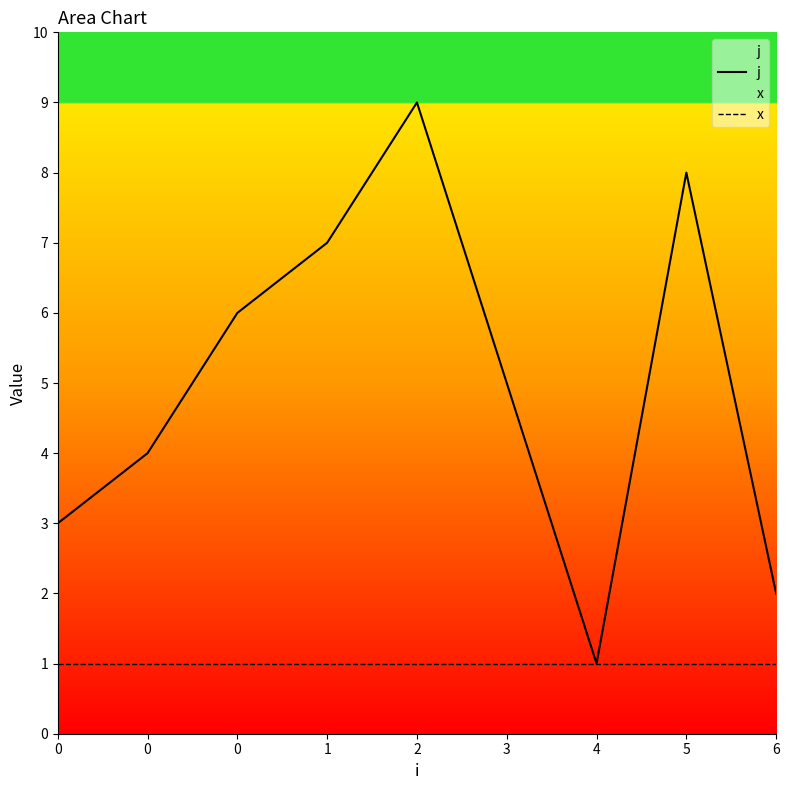

At which category is the sum across all series the highest?

2